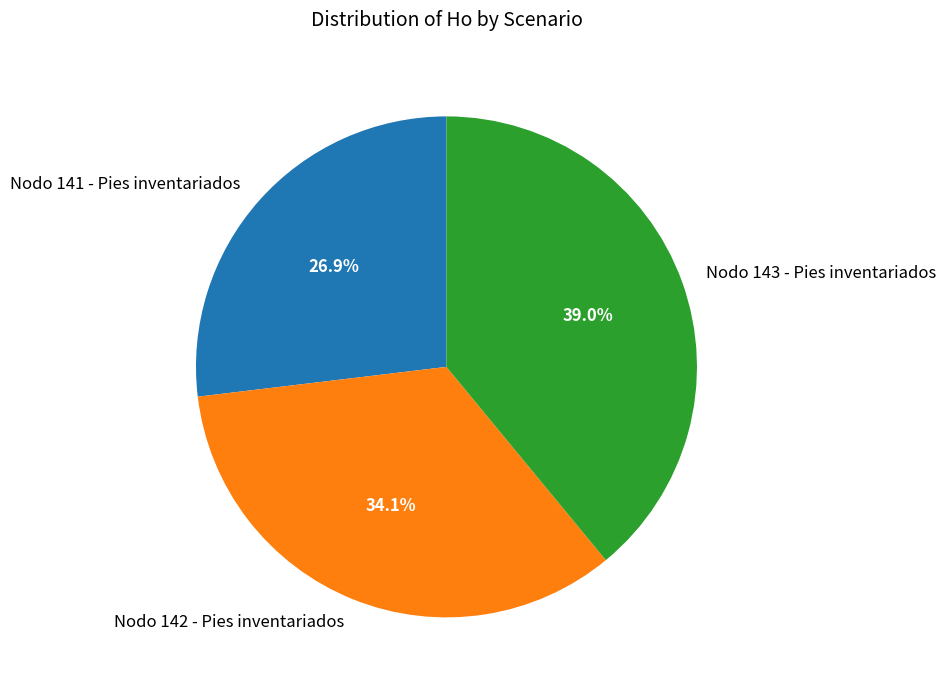

Rank the categories by value from highest to lowest.

Nodo 143 - Pies inventariados, Nodo 142 - Pies inventariados, Nodo 141 - Pies inventariados